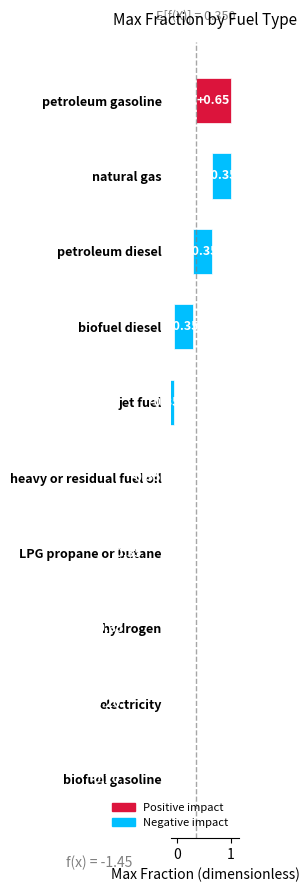

What is the change in value from petroleum gasoline to biofuel diesel?

-1.0